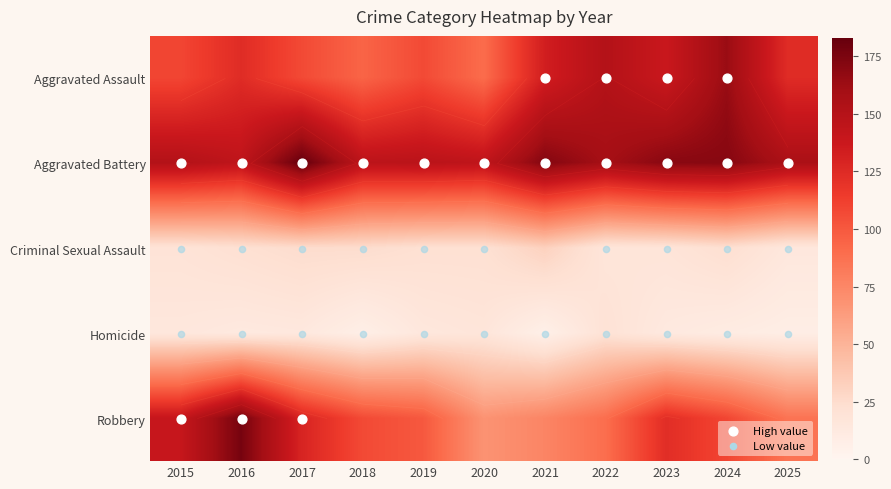

What is the difference between the second highest and second lowest values in the Criminal Sexual Assault series?

8